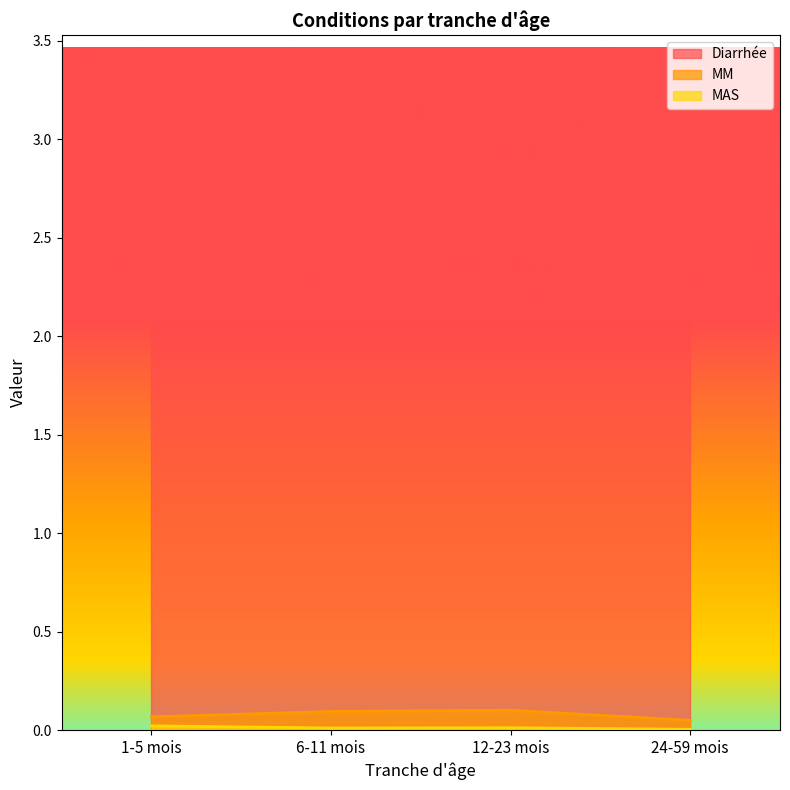

What is the minimum value for Diarrhée?

3.3